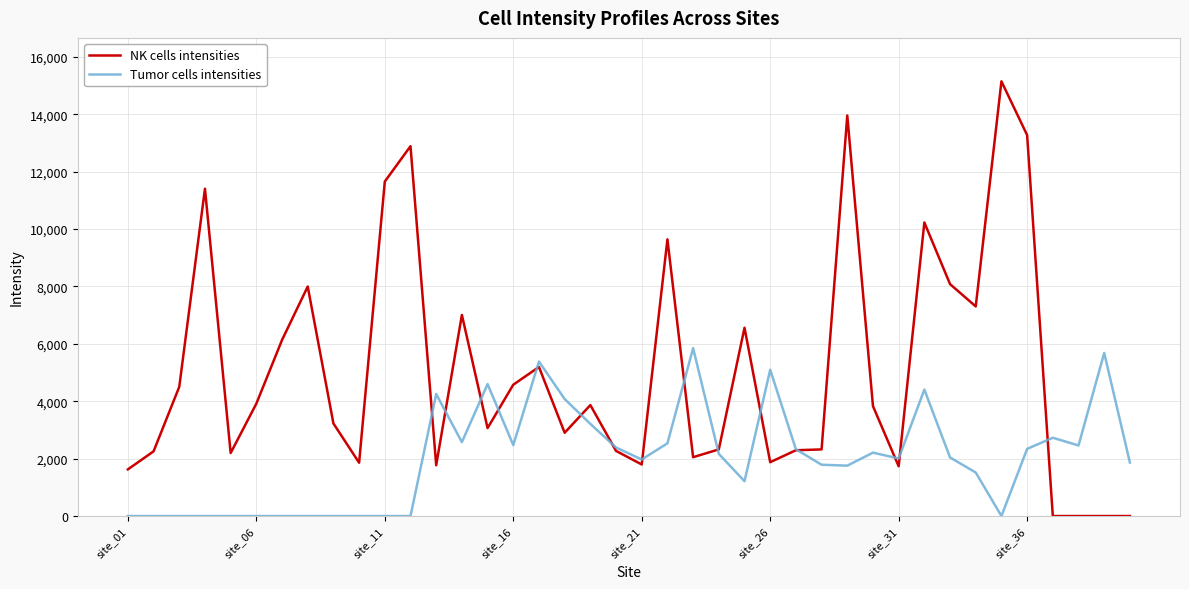

Which series has the largest total across all categories?

NK cells intensities